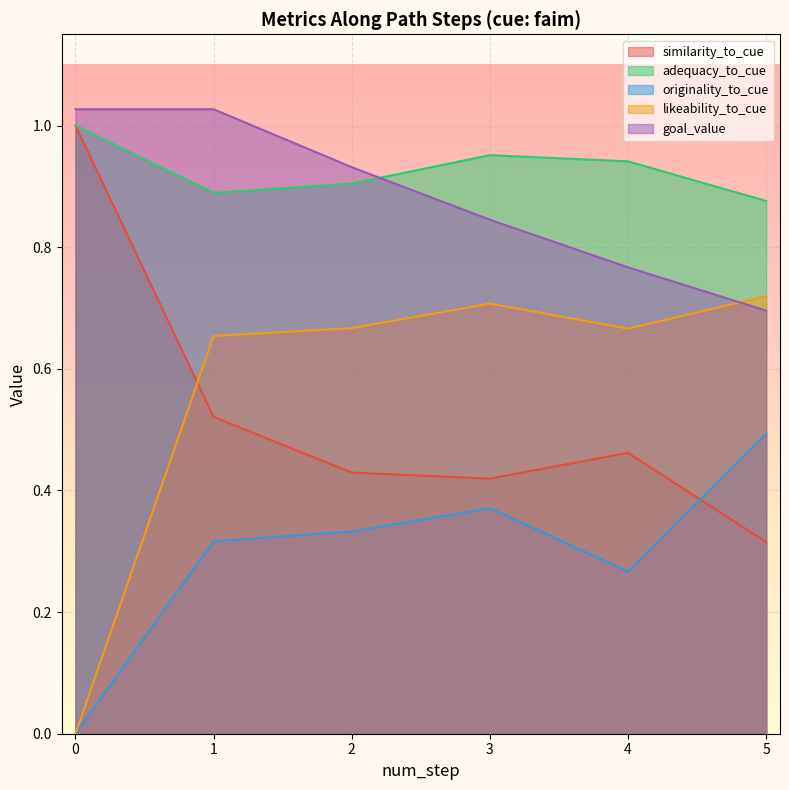

What are all the series names shown in the legend?

similarity_to_cue, adequacy_to_cue, originality_to_cue, likeability_to_cue, goal_value